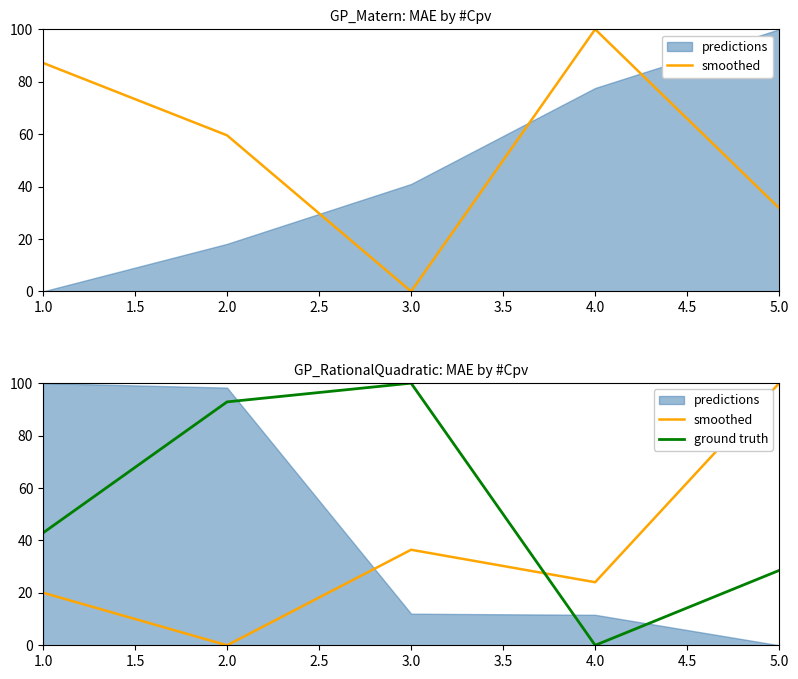

At how many categories does at least one series exceed 40?

4